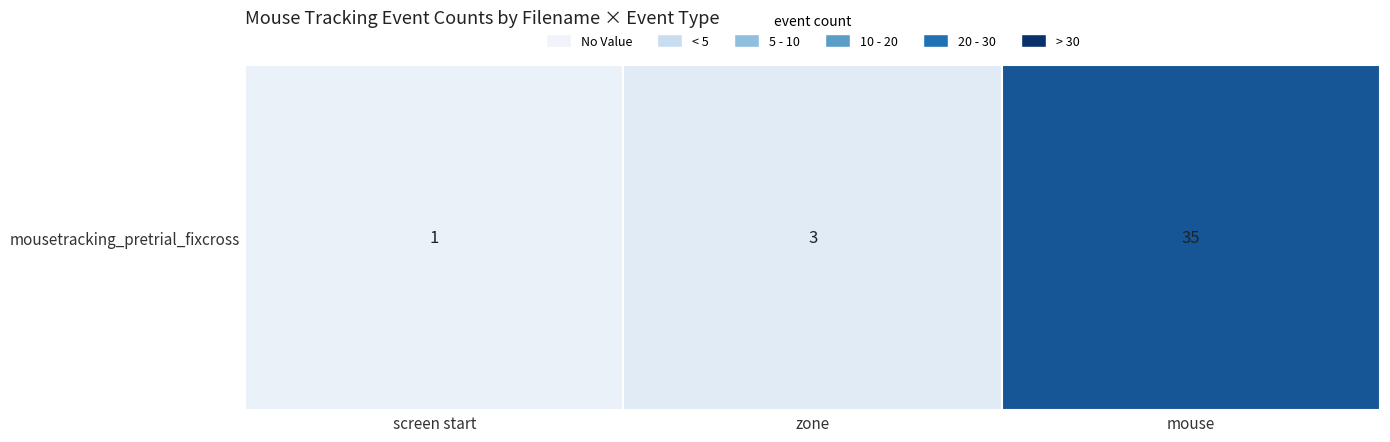

What is the minimum value shown in the chart?

1